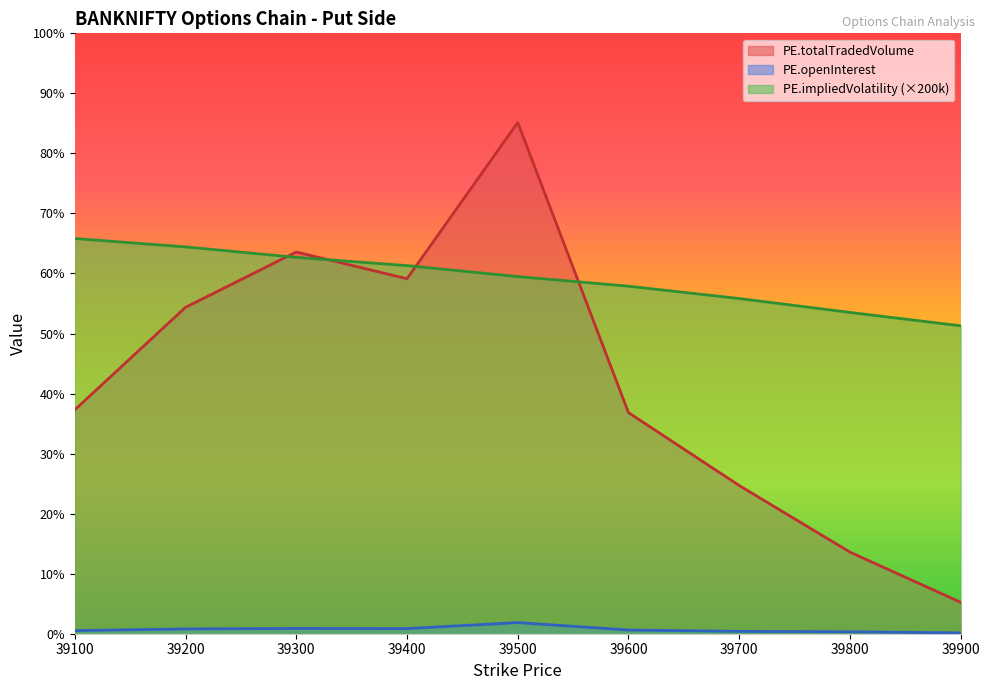

Which series has the largest range (max minus min)?

PE.totalTradedVolume